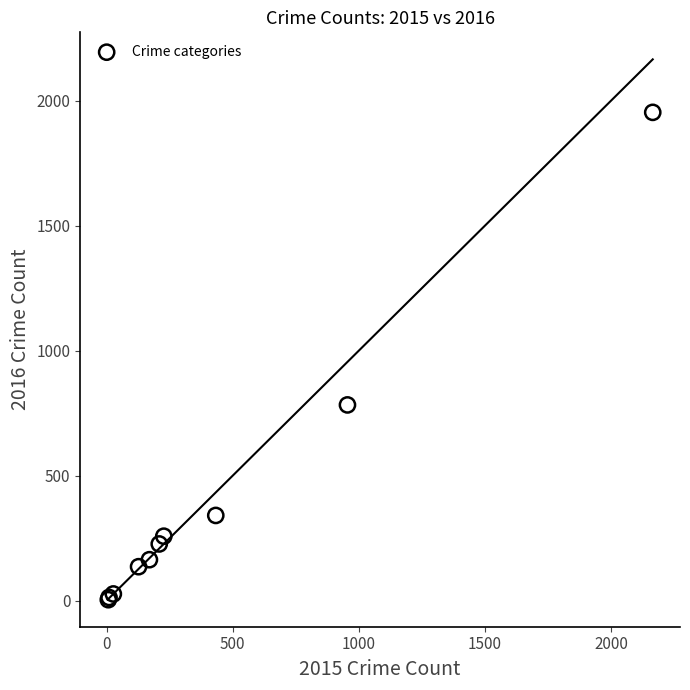

What Y value in the scatter plot is closest to 978?

783